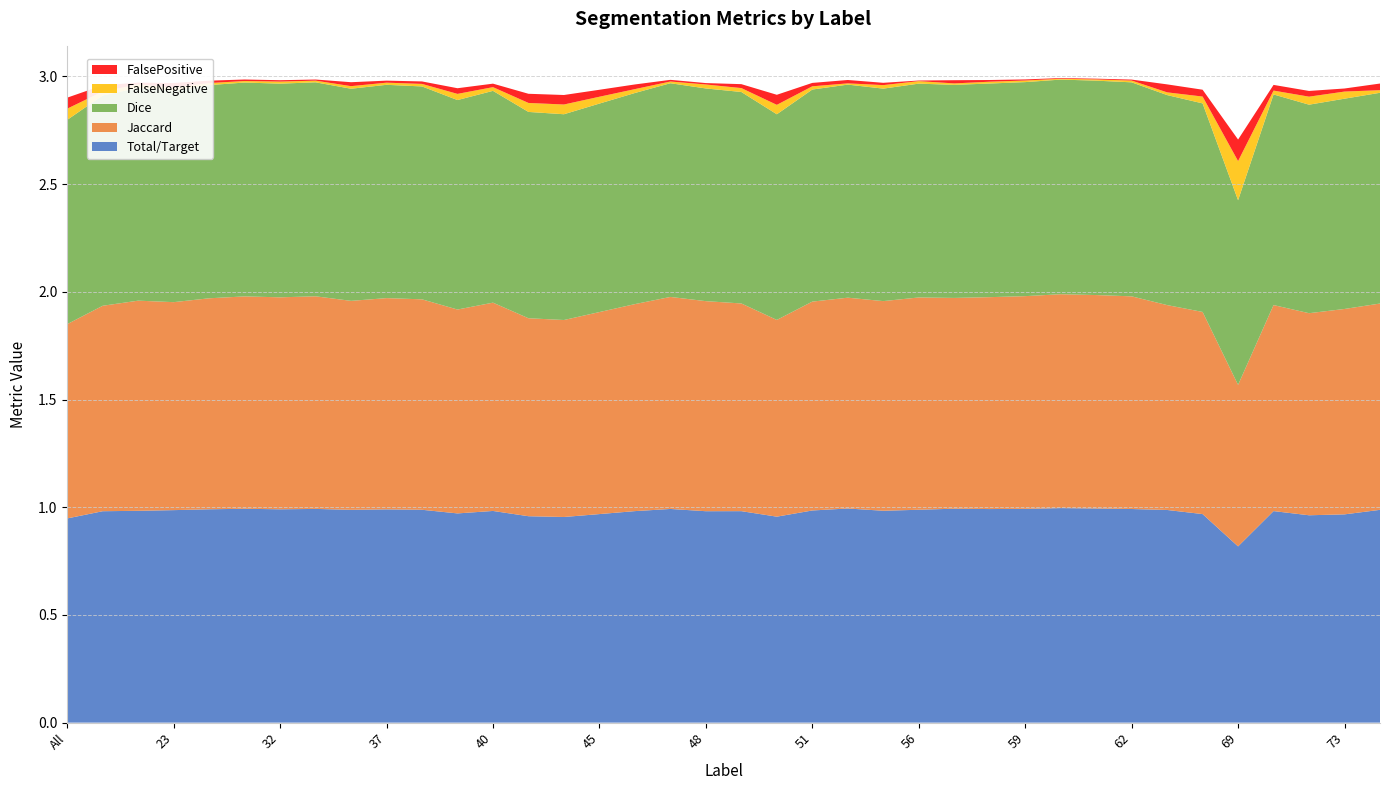

Reading left to right, transcribe all the data shown in this chart.

Total/Target: All=0.9	4=1.0	11=1.0	23=1.0	30=1.0	31=1.0	32=1.0	35=1.0	36=1.0	37=1.0	38=1.0	39=1.0	40=1.0	41=1.0	44=1.0	45=1.0	46=1.0	47=1.0	48=1.0	49=1.0	50=1.0	51=1.0	52=1.0	55=1.0	56=1.0	57=1.0	58=1.0	59=1.0	60=1.0	61=1.0	62=1.0	63=1.0	64=1.0	69=0.8	71=1.0	72=1.0	73=1.0	75=1.0
Jaccard: All=0.9	4=1.0	11=1.0	23=1.0	30=1.0	31=1.0	32=1.0	35=1.0	36=1.0	37=1.0	38=1.0	39=0.9	40=1.0	41=0.9	44=0.9	45=0.9	46=1.0	47=1.0	48=1.0	49=1.0	50=0.9	51=1.0	52=1.0	55=1.0	56=1.0	57=1.0	58=1.0	59=1.0	60=1.0	61=1.0	62=1.0	63=1.0	64=0.9	69=0.8	71=1.0	72=0.9	73=1.0	75=1.0
Dice: All=0.9	4=1.0	11=1.0	23=1.0	30=1.0	31=1.0	32=1.0	35=1.0	36=1.0	37=1.0	38=1.0	39=1.0	40=1.0	41=1.0	44=1.0	45=1.0	46=1.0	47=1.0	48=1.0	49=1.0	50=1.0	51=1.0	52=1.0	55=1.0	56=1.0	57=1.0	58=1.0	59=1.0	60=1.0	61=1.0	62=1.0	63=1.0	64=1.0	69=0.9	71=1.0	72=1.0	73=1.0	75=1.0
FalseNegative: All=0.1	4=0.0	11=0.0	23=0.0	30=0.0	31=0.0	32=0.0	35=0.0	36=0.0	37=0.0	38=0.0	39=0.0	40=0.0	41=0.0	44=0.0	45=0.0	46=0.0	47=0.0	48=0.0	49=0.0	50=0.0	51=0.0	52=0.0	55=0.0	56=0.0	57=0.0	58=0.0	59=0.0	60=0.0	61=0.0	62=0.0	63=0.0	64=0.0	69=0.2	71=0.0	72=0.0	73=0.0	75=0.0
FalsePositive: All=0.1	4=0.0	11=0.0	23=0.0	30=0.0	31=0.0	32=0.0	35=0.0	36=0.0	37=0.0	38=0.0	39=0.0	40=0.0	41=0.0	44=0.0	45=0.0	46=0.0	47=0.0	48=0.0	49=0.0	50=0.0	51=0.0	52=0.0	55=0.0	56=0.0	57=0.0	58=0.0	59=0.0	60=0.0	61=0.0	62=0.0	63=0.0	64=0.0	69=0.1	71=0.0	72=0.0	73=0.0	75=0.0